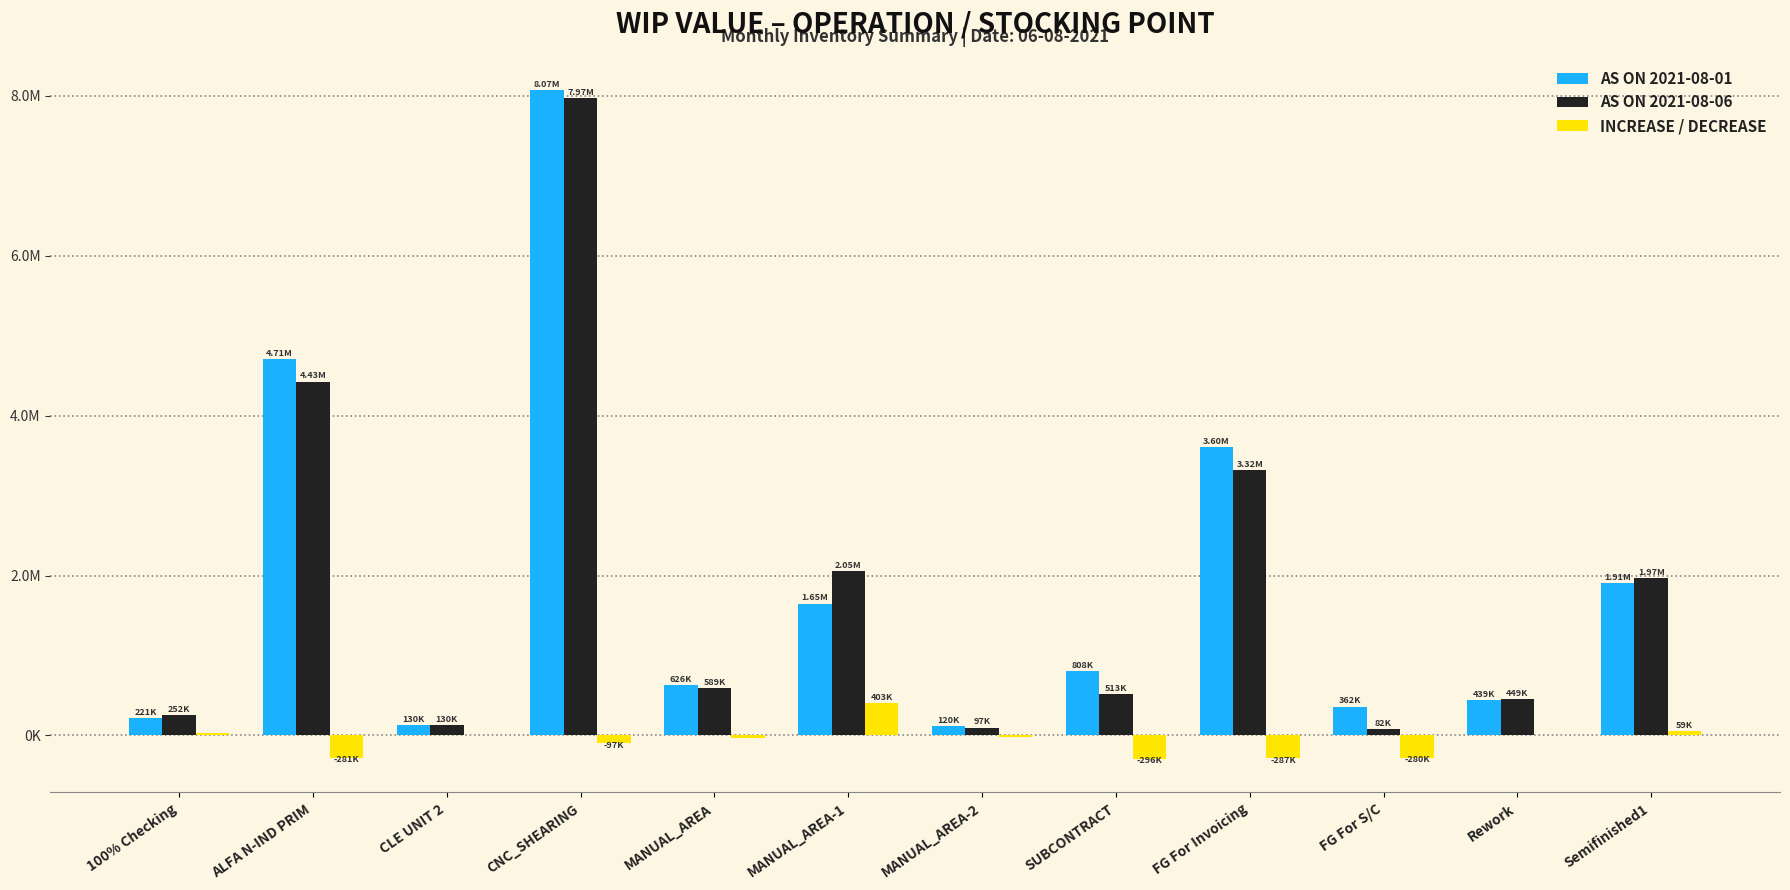

What are all the series names shown in the legend?

AS ON 2021-08-01, AS ON 2021-08-06, INCREASE / DECREASE